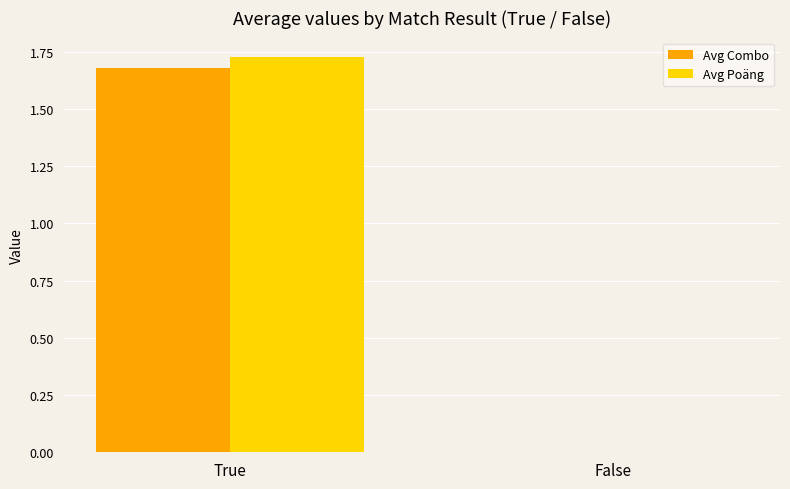

Is it true that Avg Poäng equals -0.6 at False?

False